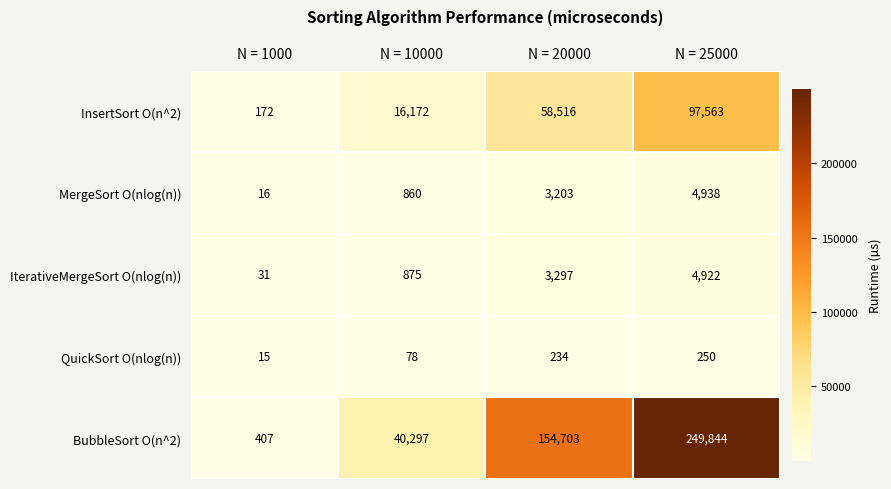

Which series has the largest range (max minus min)?

BubbleSort O(n^2)